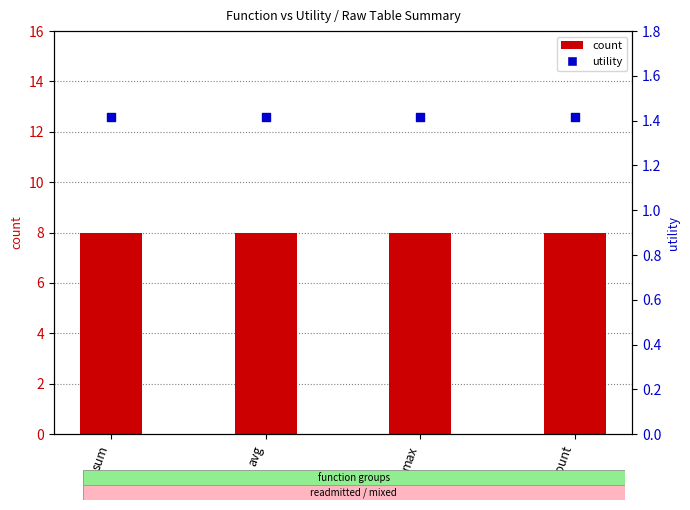

Is the value of count at avg greater than the value of utility (avg) at count?

Yes